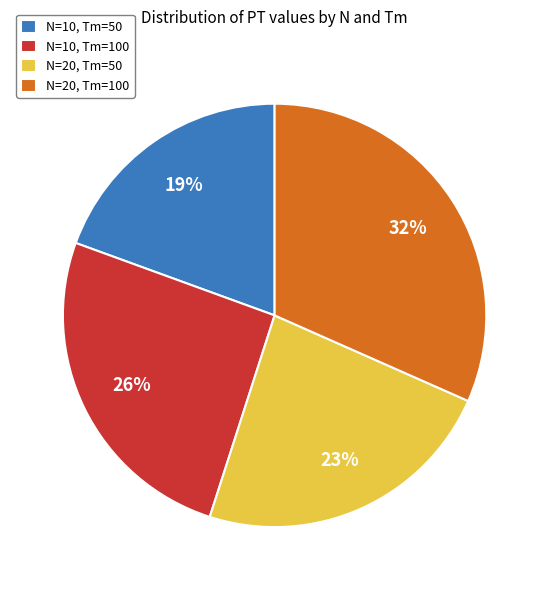

True or false: N=20, Tm=100 accounts for 32% of the total.

True